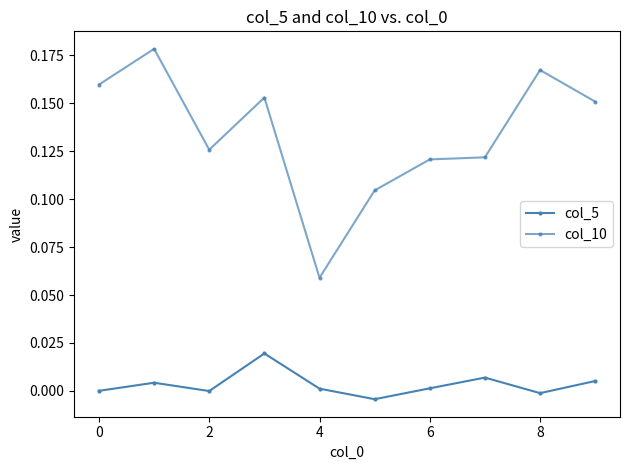

Count the number of categories in the chart.

10